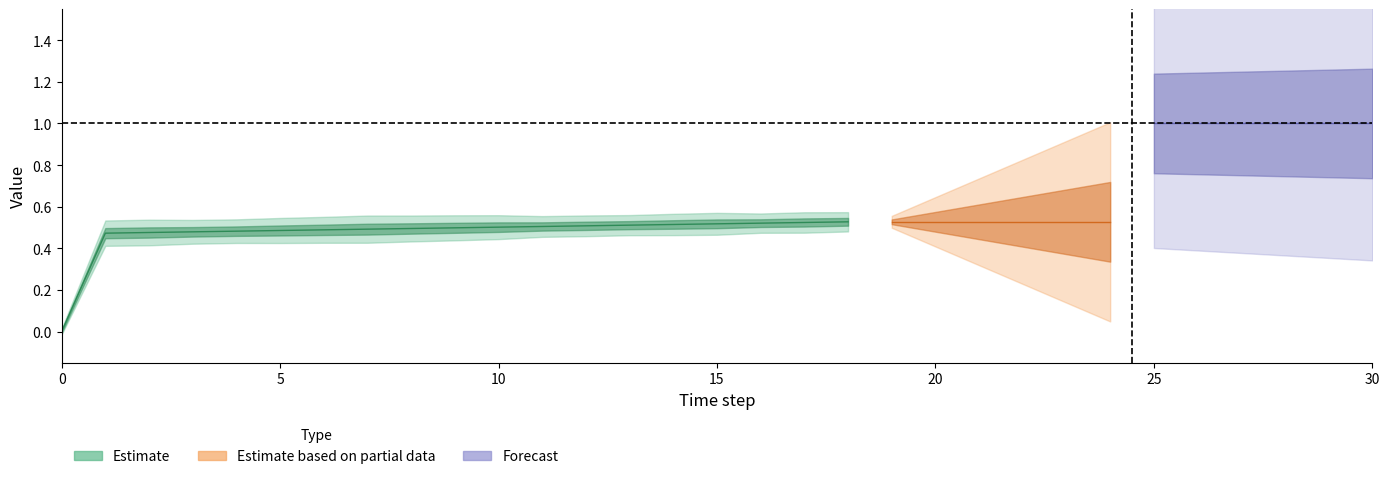

Does the chart have visible grid lines?

No